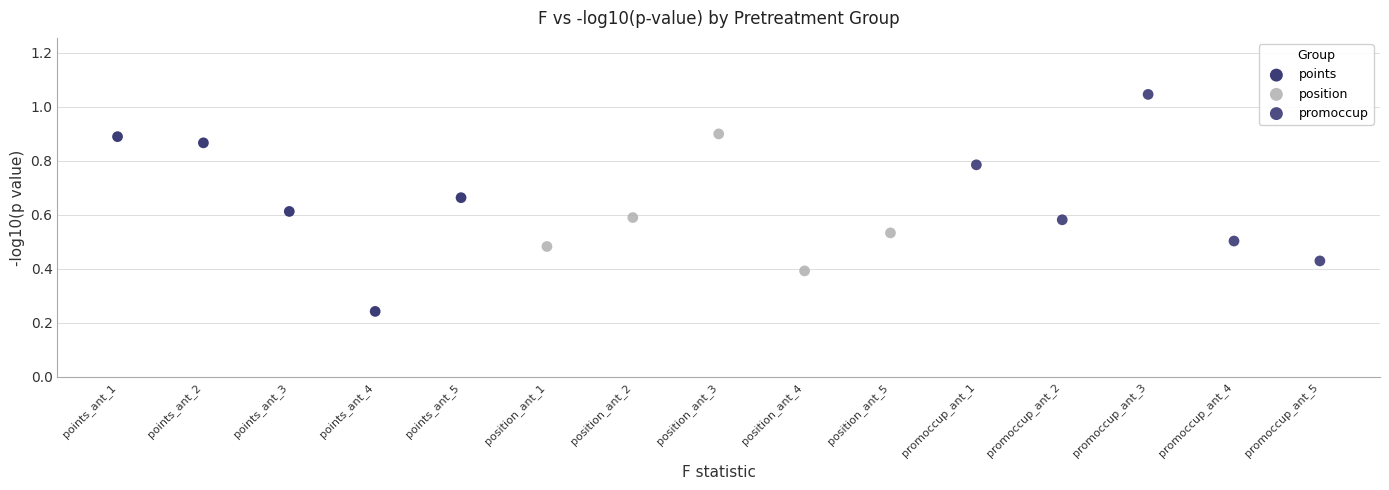

Which series contains the lowest Y value?

points